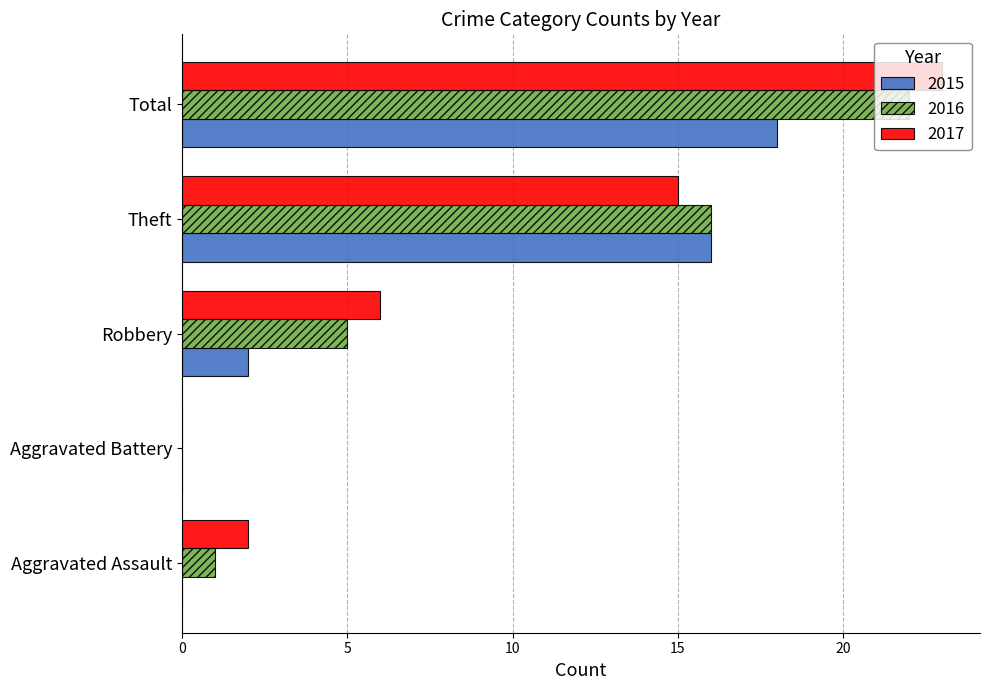

At which label is 2017 closest to 11?

Theft